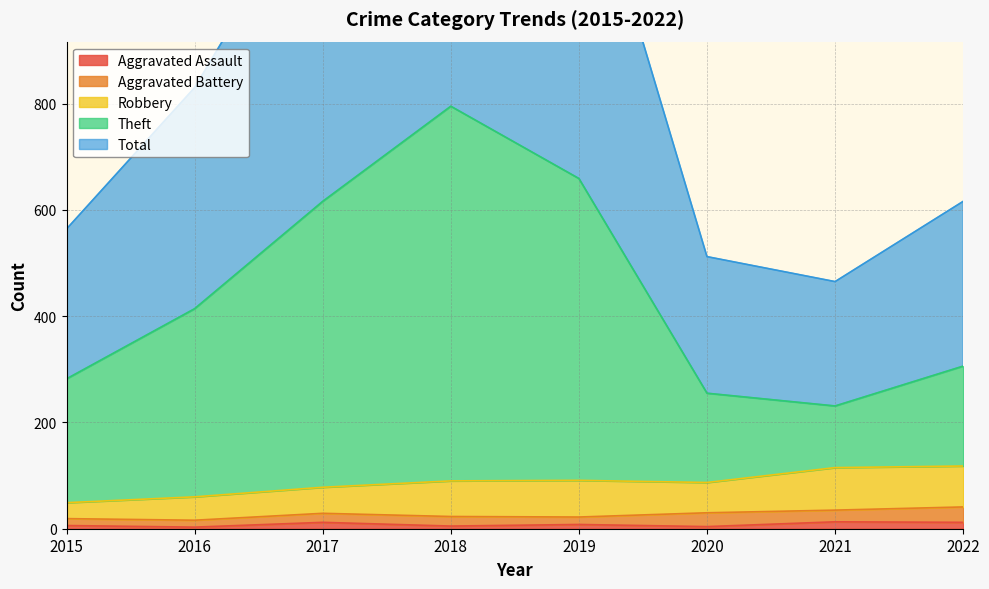

At which category does Theft reach its first local peak?

2018